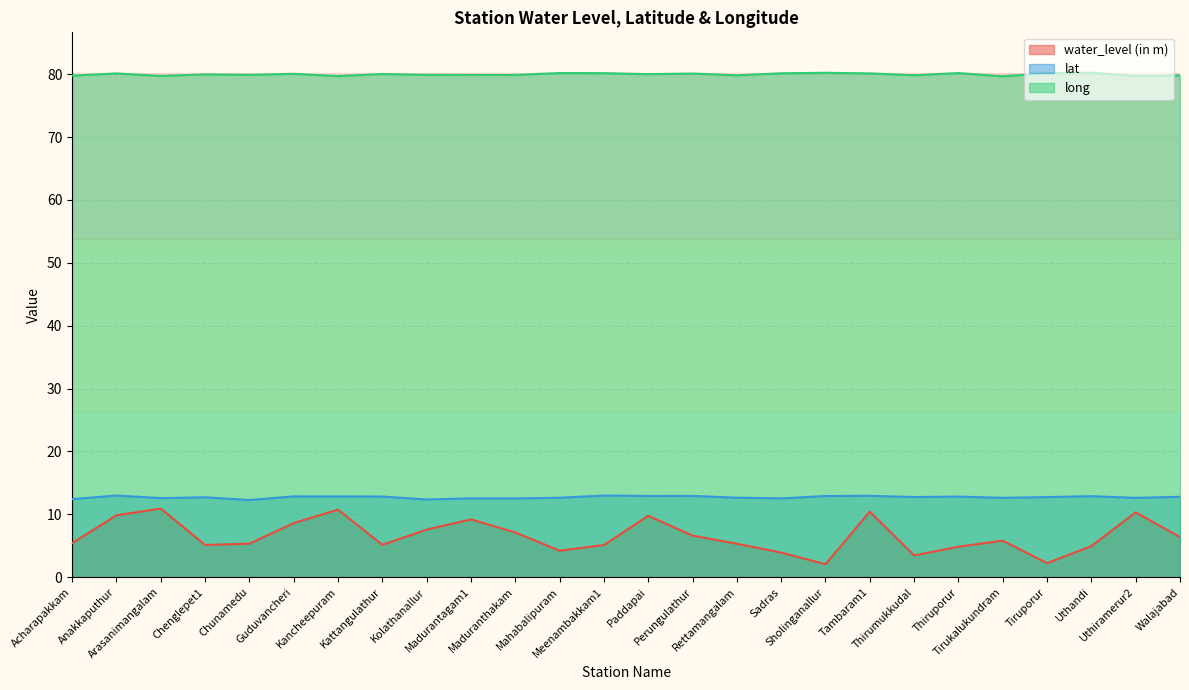

What position from the left is Kolathanallur?

9